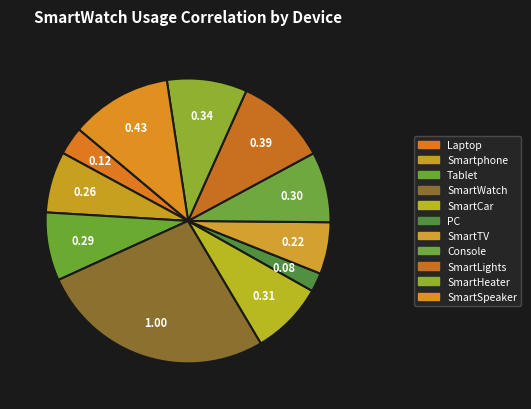

Count the number of slices in the pie.

11